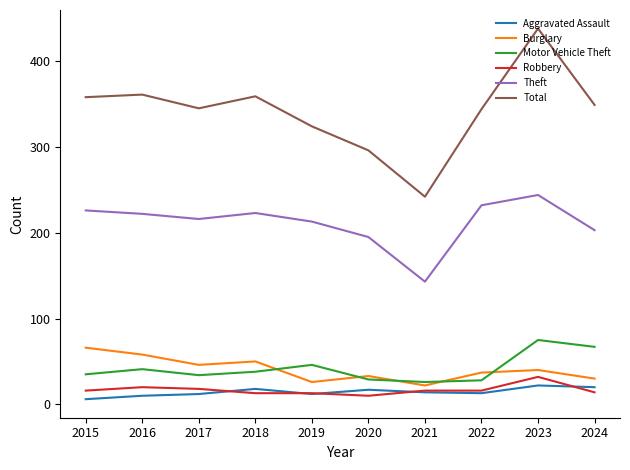

Where is the first local maximum for Burglary?

2018